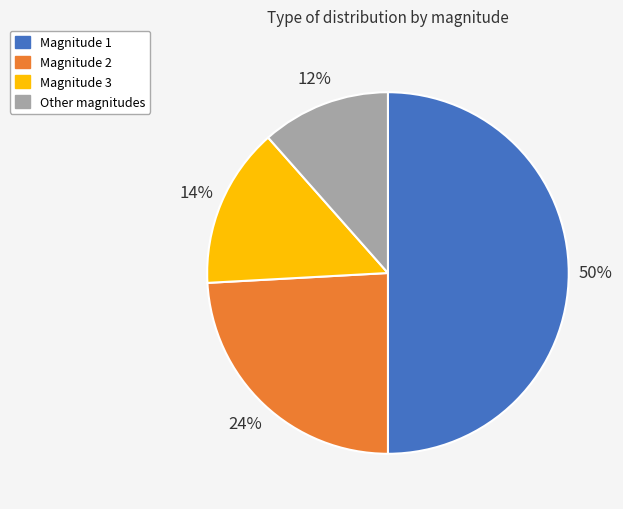

Count the number of slices in the pie.

4